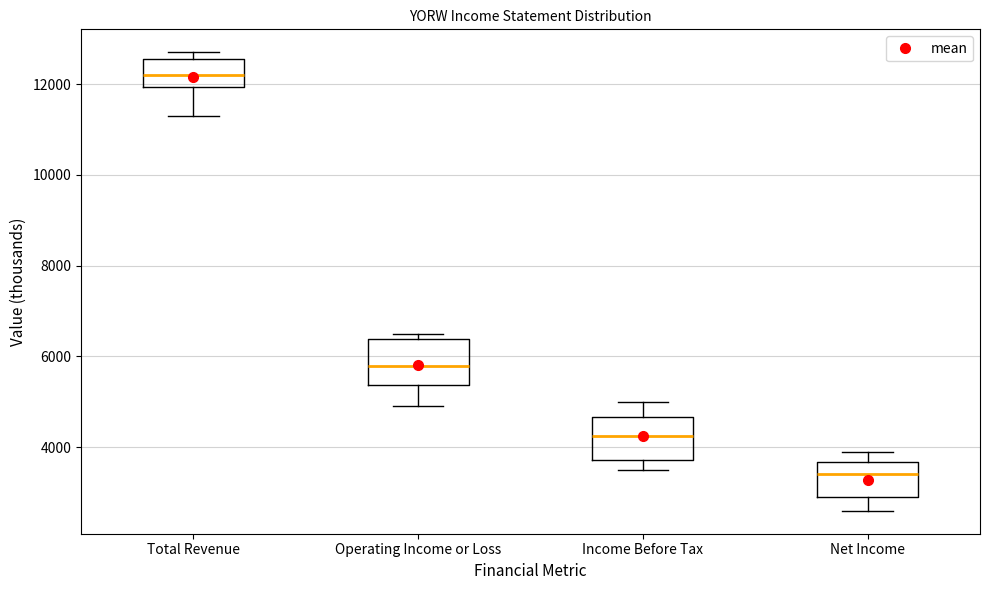

Reading left to right, transcribe this box plot: for each box, give where its median line is, the range the box spans, and where its two whiskers end, as read against the y-axis. The values are not printed on the chart, so give them approximately, as read against the axis.

Total Revenue: median 12200, box 12000 to 12600, whiskers 11400 to 12800
Operating Income or Loss: median 5800, box 5400 to 6400, whiskers 5000 to 6600
Income Before Tax: median 4200, box 3800 to 4600, whiskers 3600 to 5000
Net Income: median 3400, box 3000 to 3600, whiskers 2600 to 4000